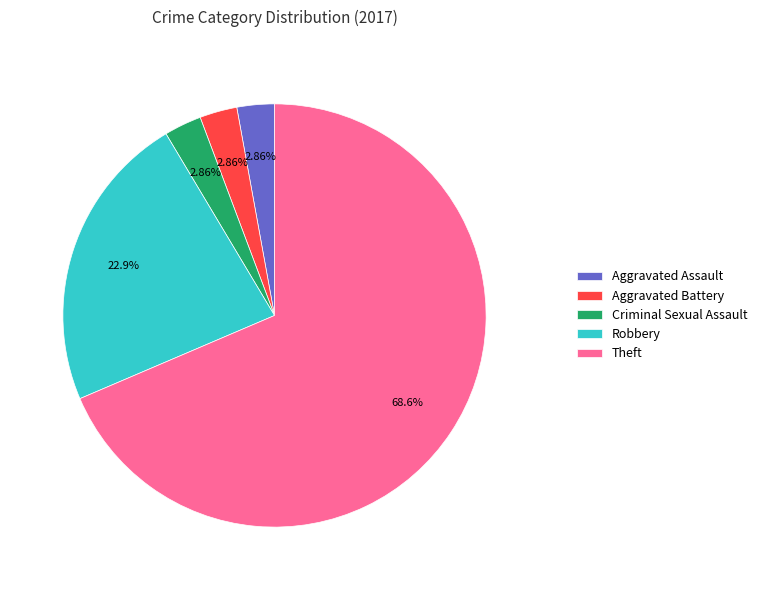

Approximately how many times larger is the value at Theft compared to Aggravated Battery?

24.0